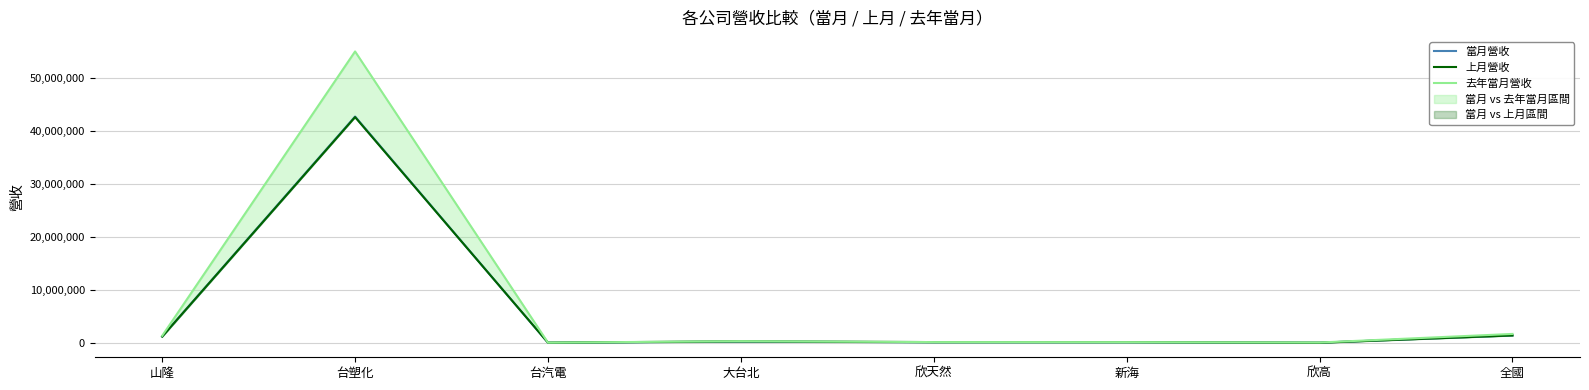

How many interior local valleys does the 當月營收 series have?

2